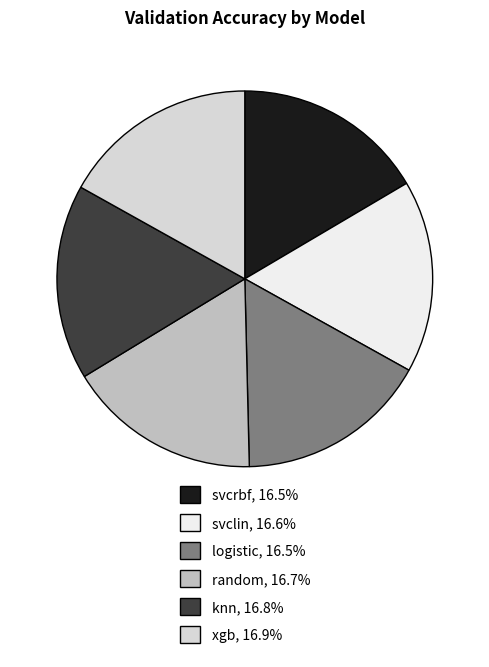

Does xgb represent more than half of the total?

No